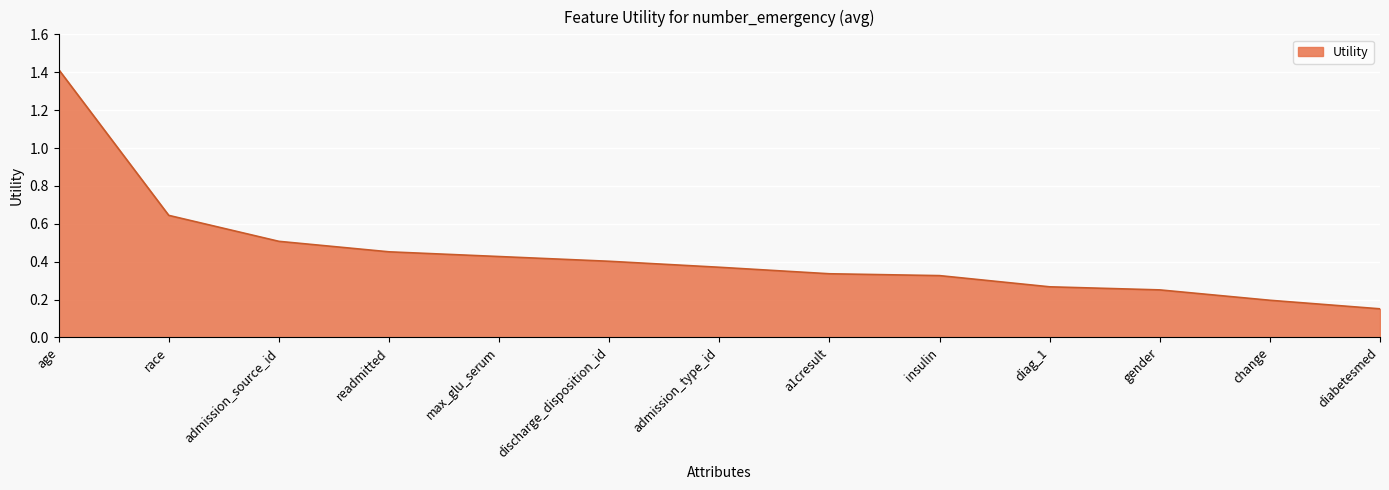

Does the chart have visible grid lines?

Yes